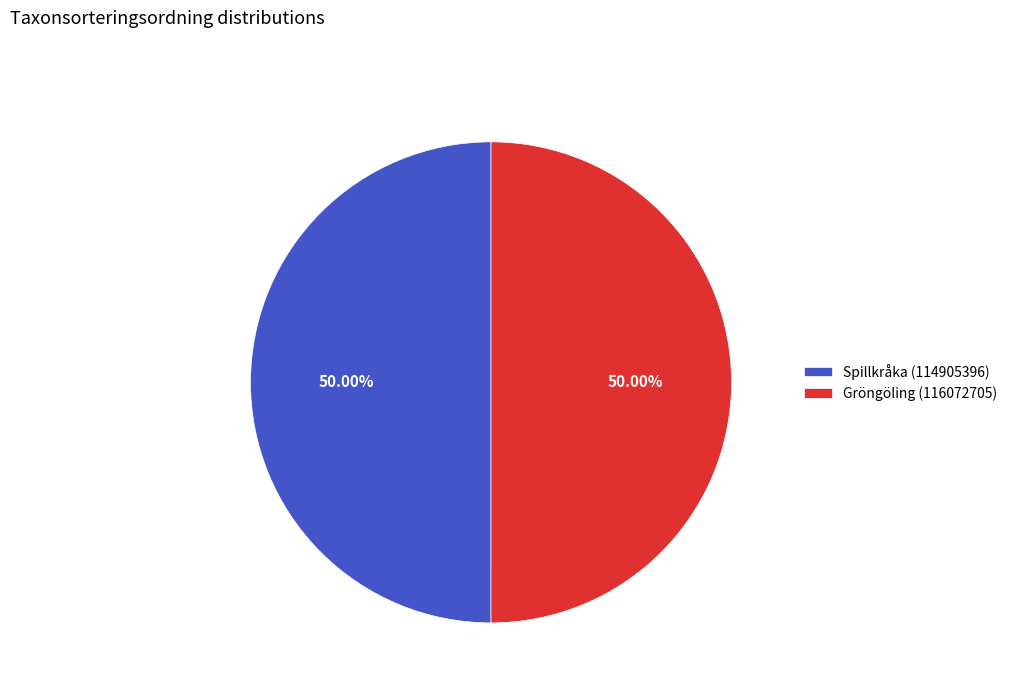

Combined, do Spillkråka (114905396) and Gröngöling (116072705) account for over 50%?

Yes